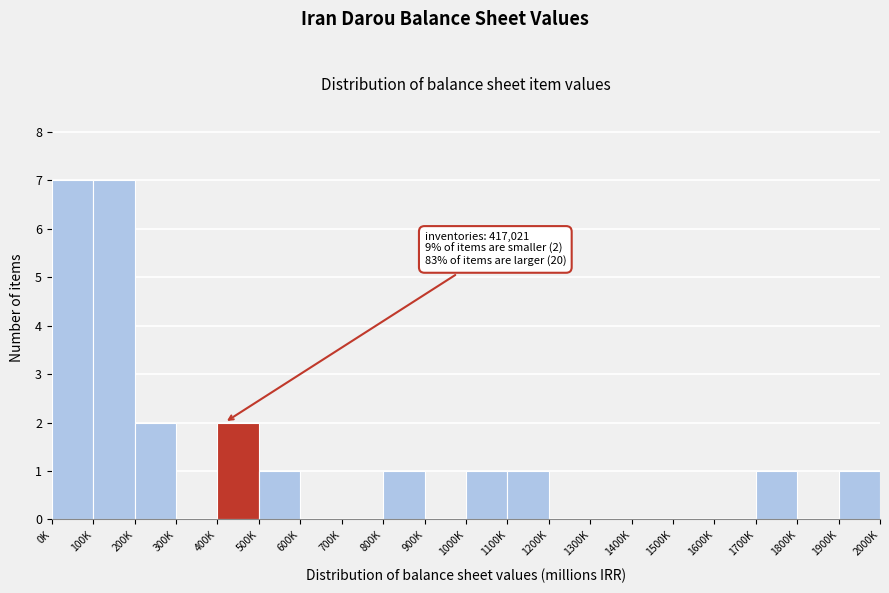

Reading right to left, list all the values displayed in this chart.

1900K=1	1800K=0	1700K=1	1600K=0	1500K=0	1400K=0	1300K=0	1200K=0	1100K=1	1000K=1	900K=0	800K=1	700K=0	600K=0	500K=1	400K=2	300K=0	200K=2	100K=7	0K=7